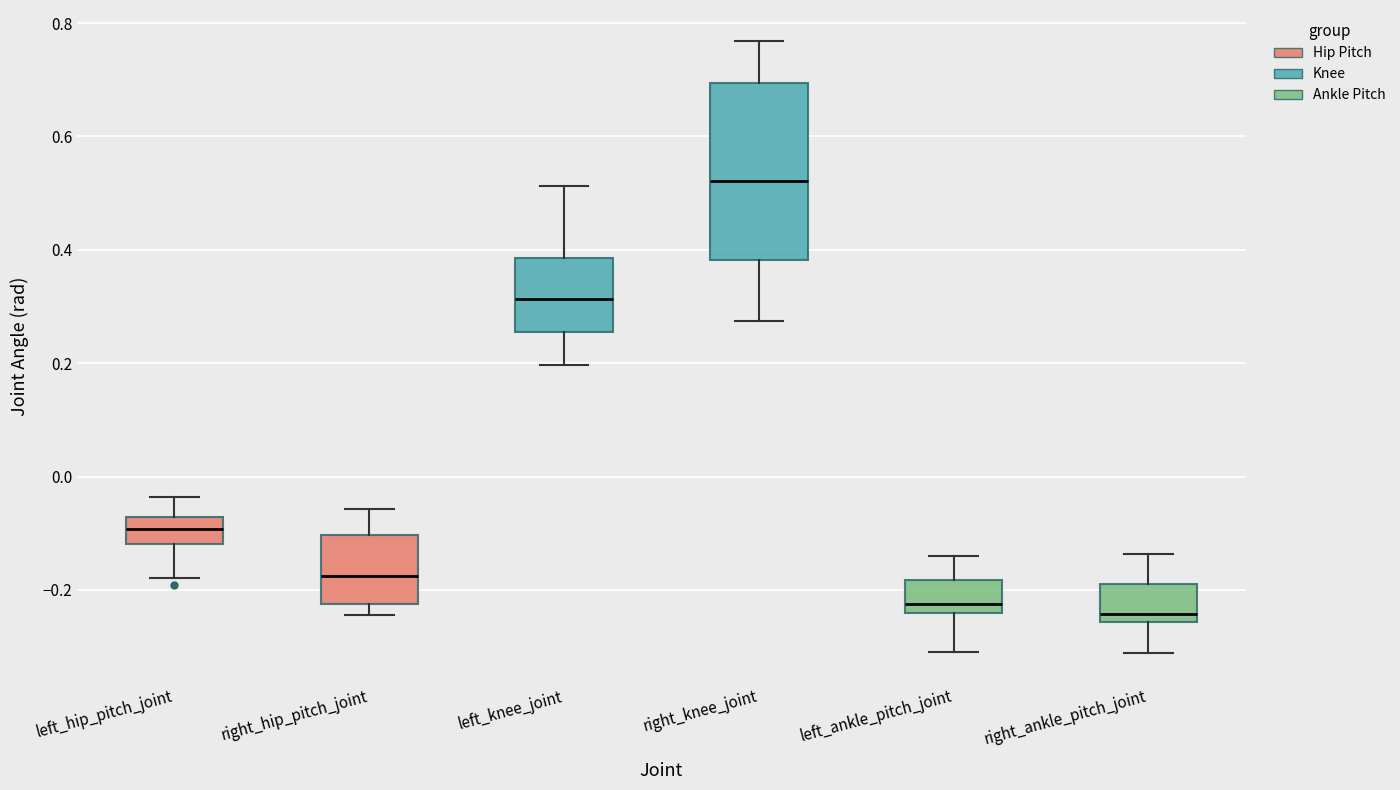

Where does the median line of the box for right_hip_pitch_joint sit on the y-axis? The values are not printed on the chart, so give them approximately, as read against the axis.

-0.18